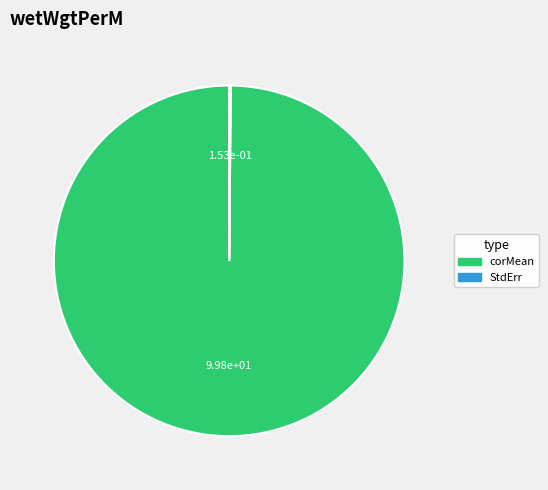

Is corMean the majority of the pie?

Yes